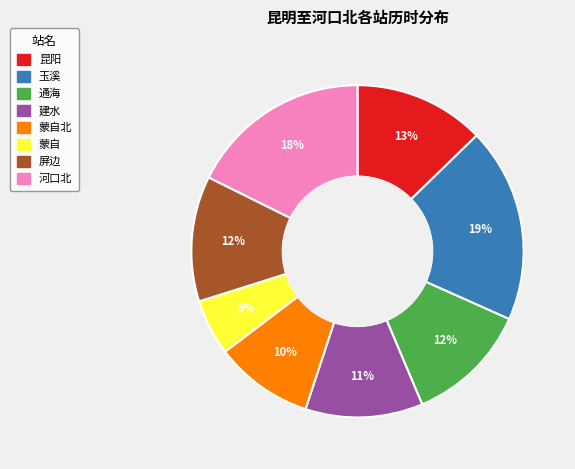

Is there a majority slice in this chart?

No